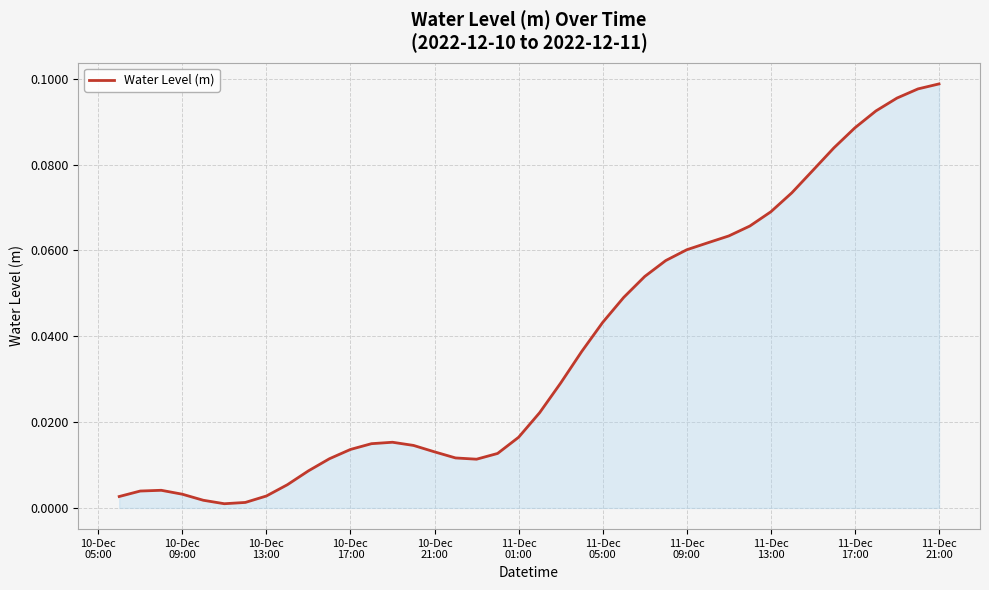

Count the number of categories in the chart.

40